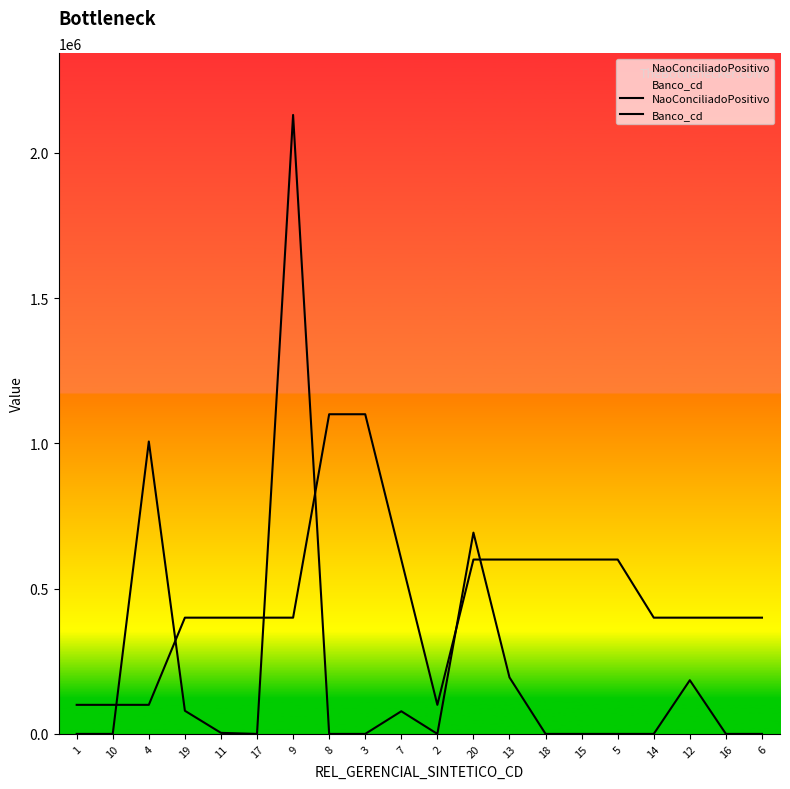

Rank the series by their average value, from lowest to highest.

NaoConciliadoPositivo, Banco_cd